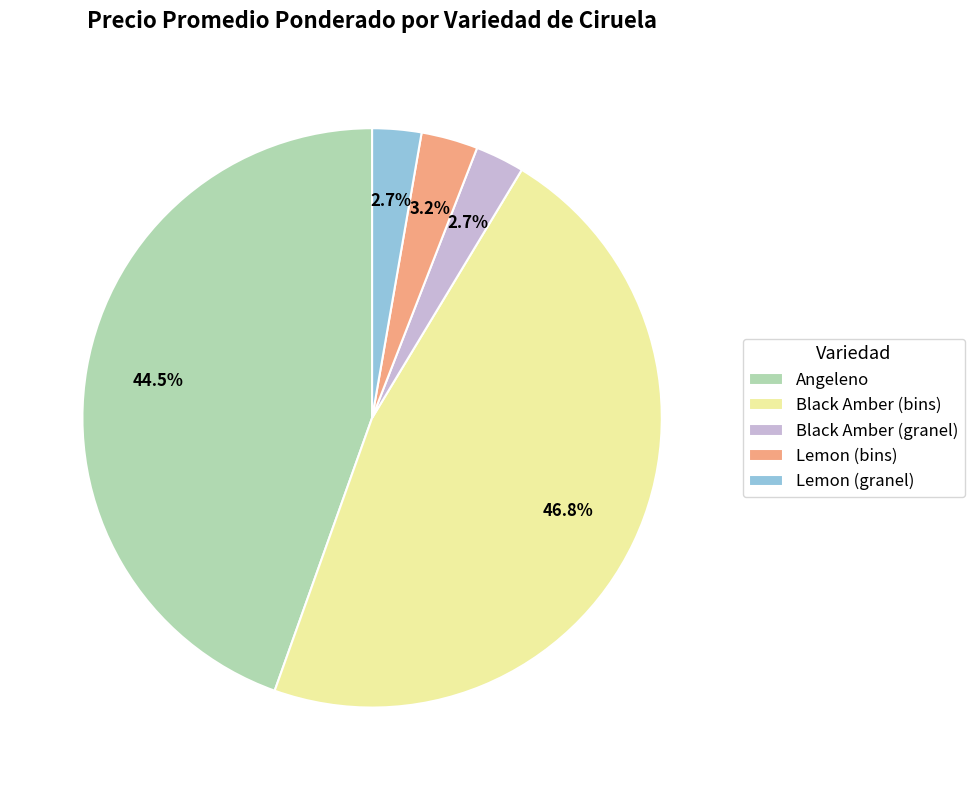

Between Lemon (granel) and Angeleno, which is larger?

Angeleno